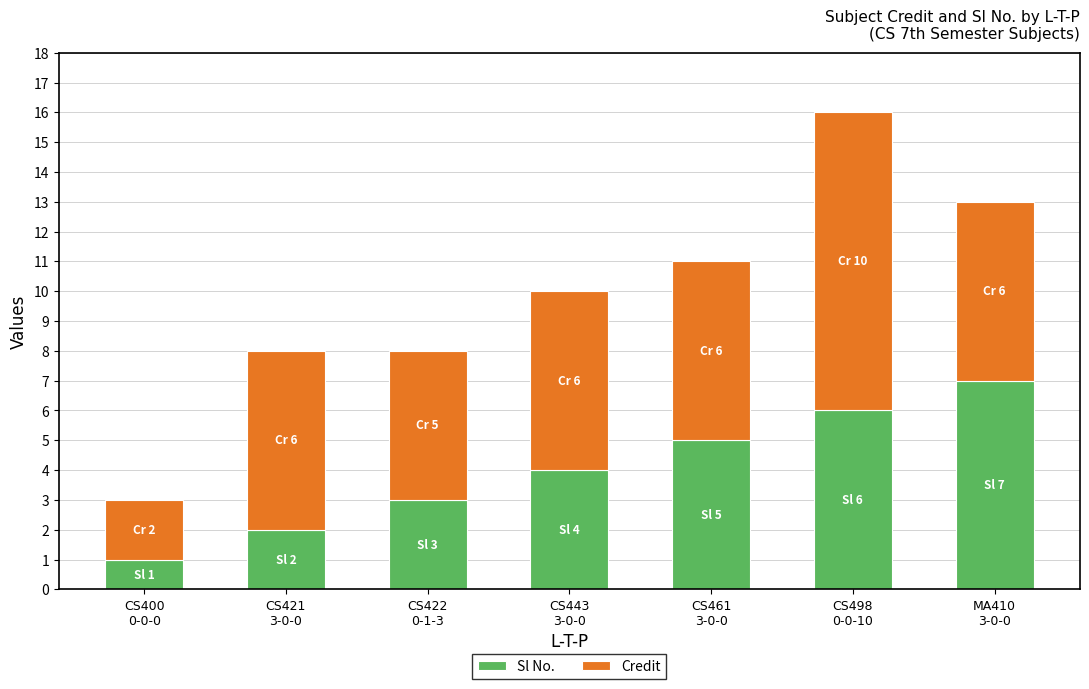

What is the sum of all Sl No. values?

28